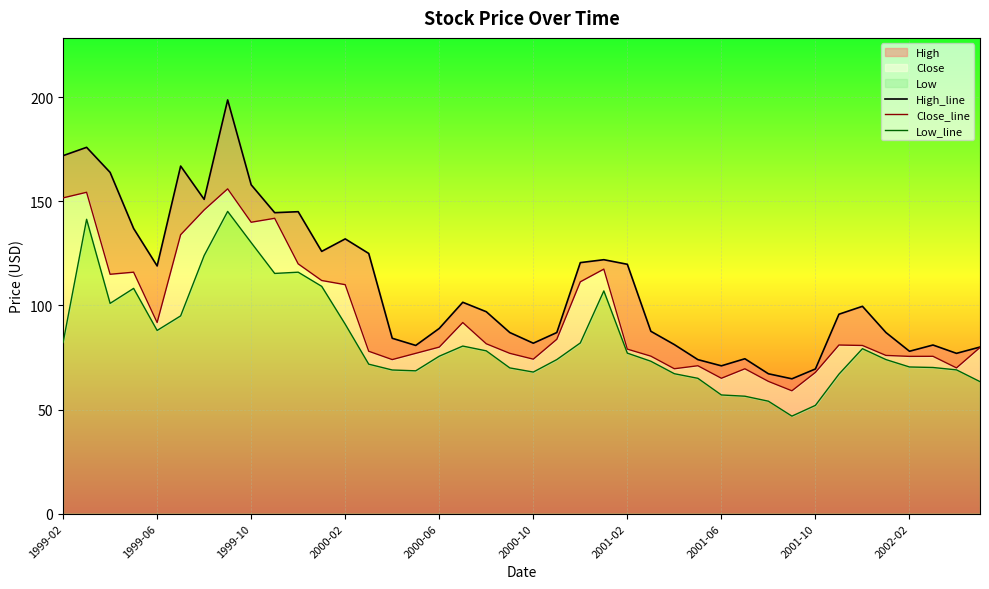

Rank the series by their maximum value, from lowest to highest.

Low_line, Close_line, High_line